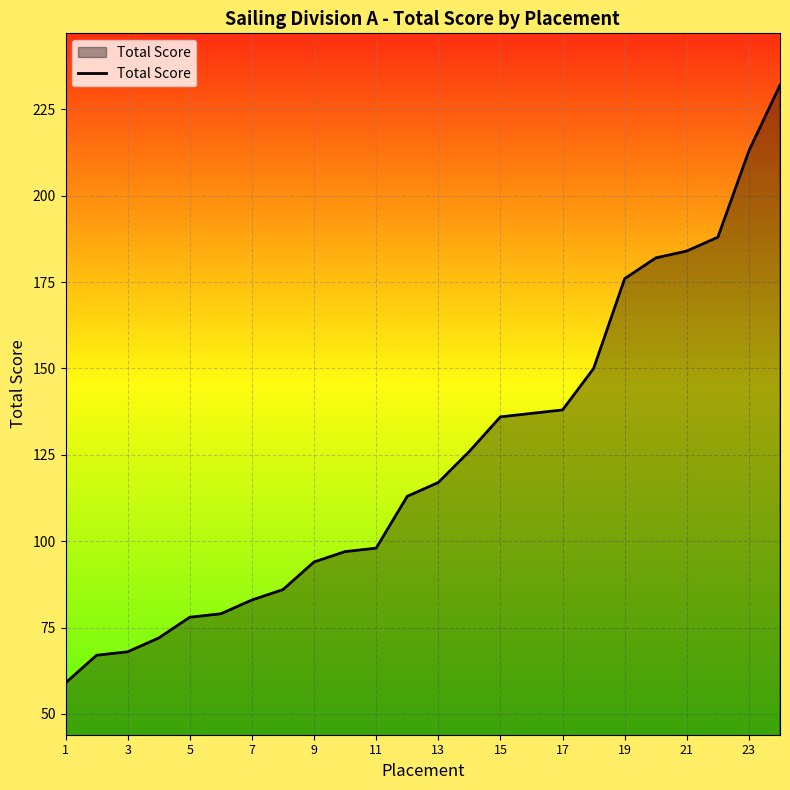

What is the greatest value displayed?

232